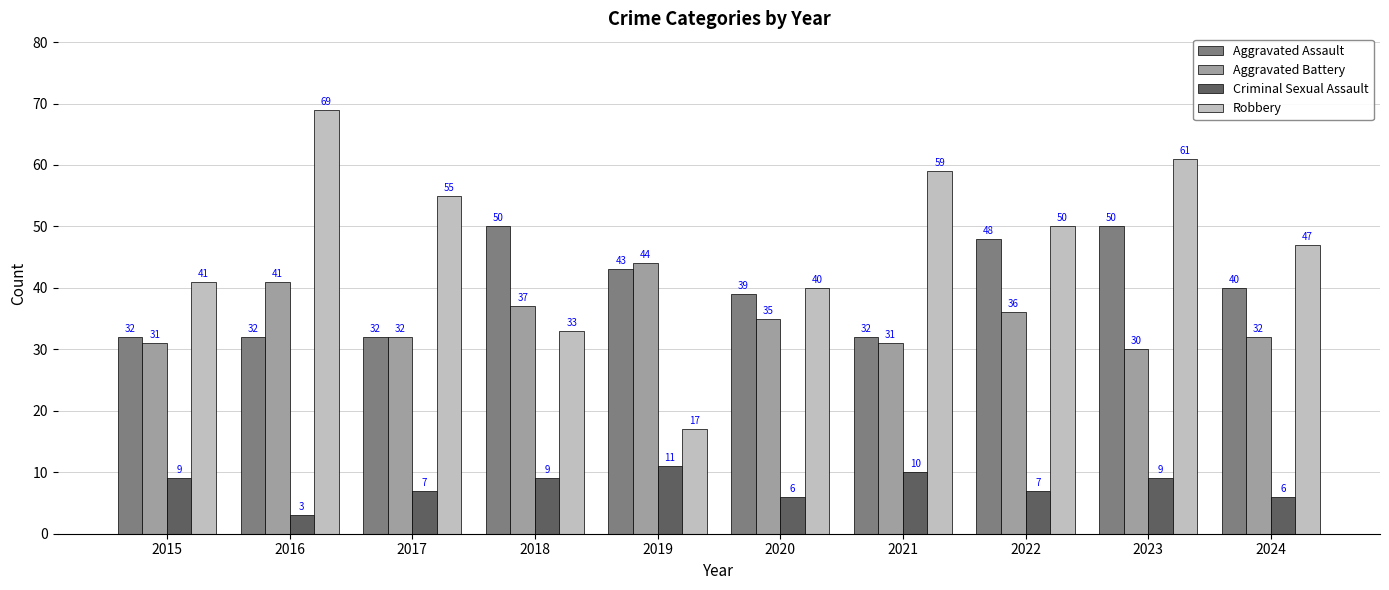

What is the difference between the Criminal Sexual Assault values at 2022 and 2023?

2